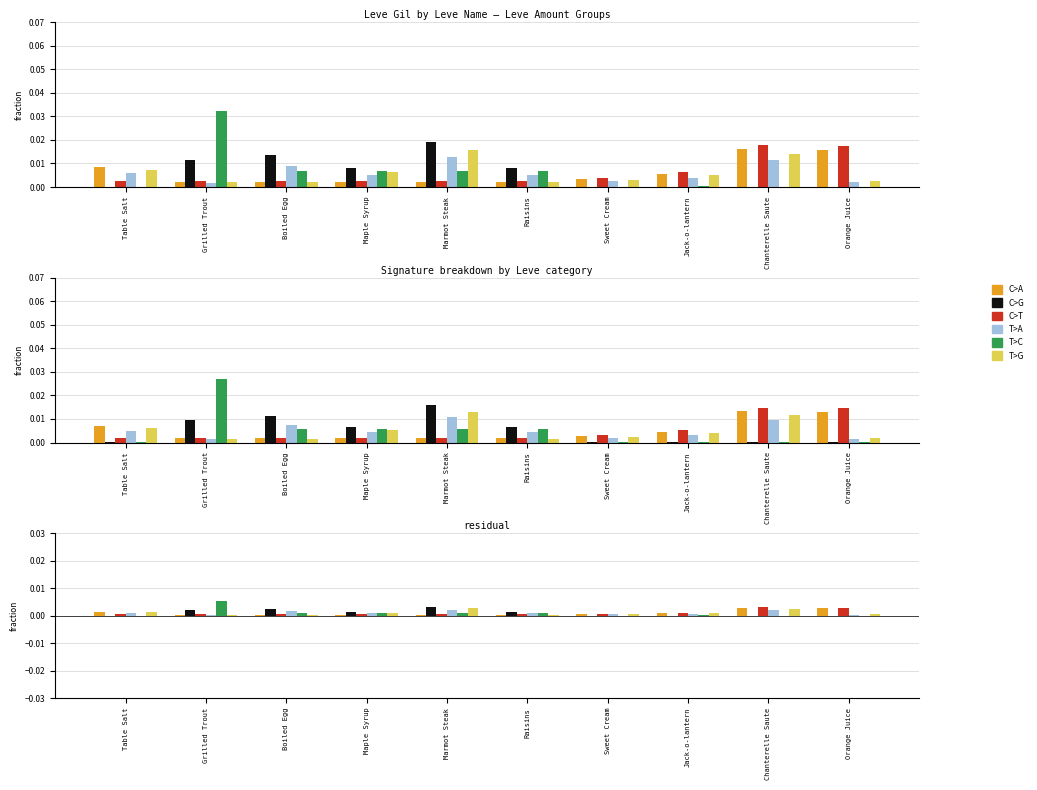

Count the T>A values in the range 0 to 1.

10